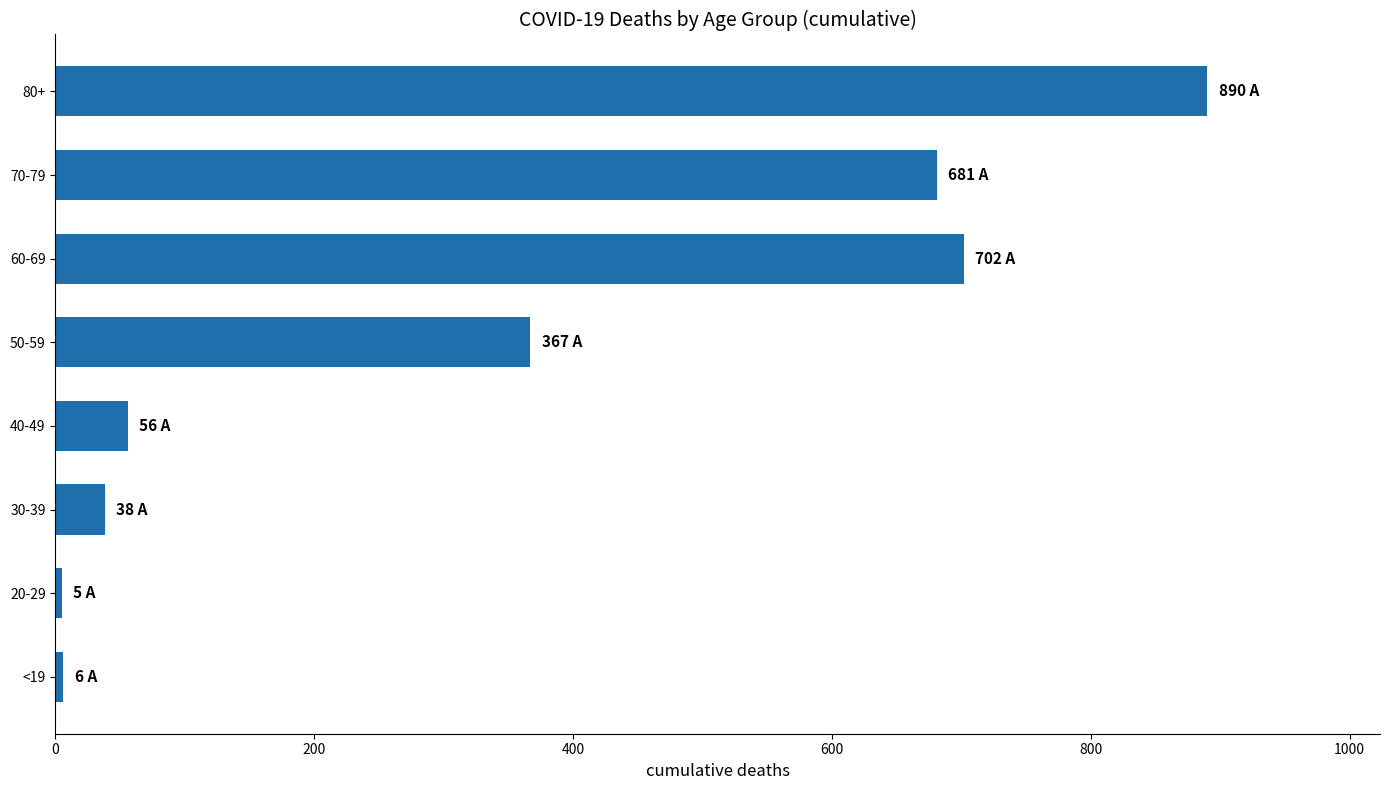

How many distinct data groups are displayed?

1